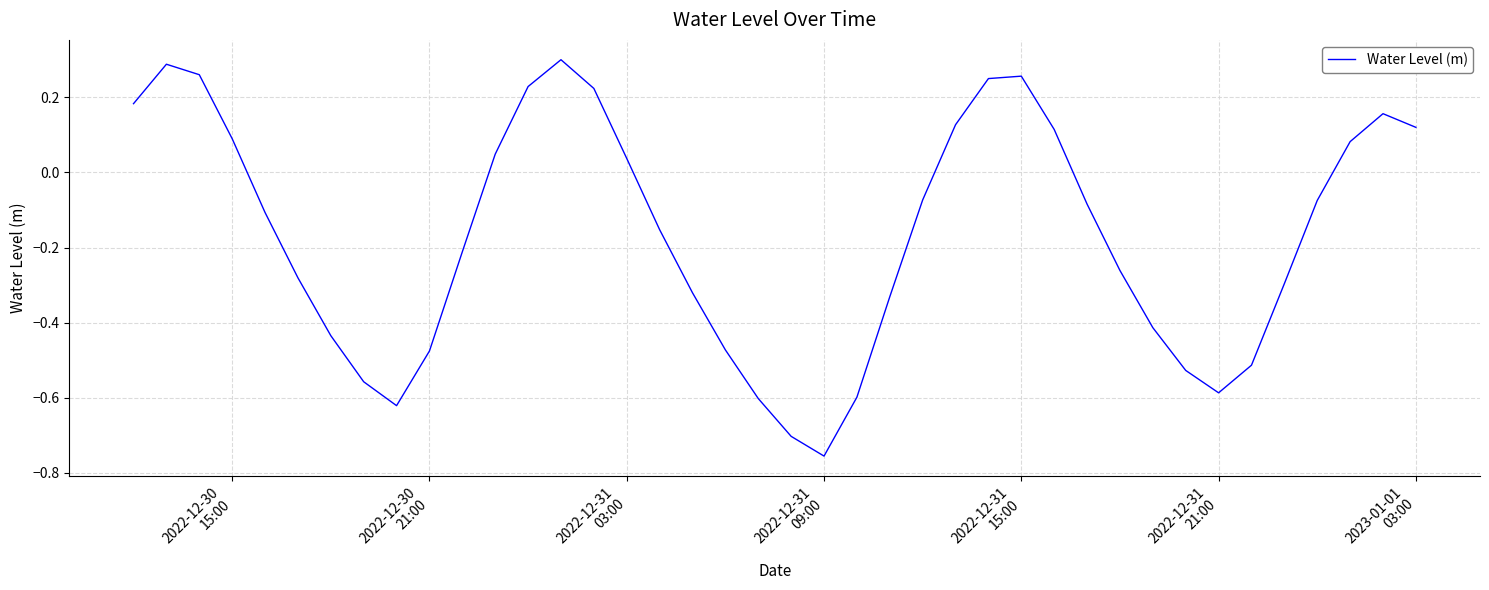

How many lines are shown in the chart?

1